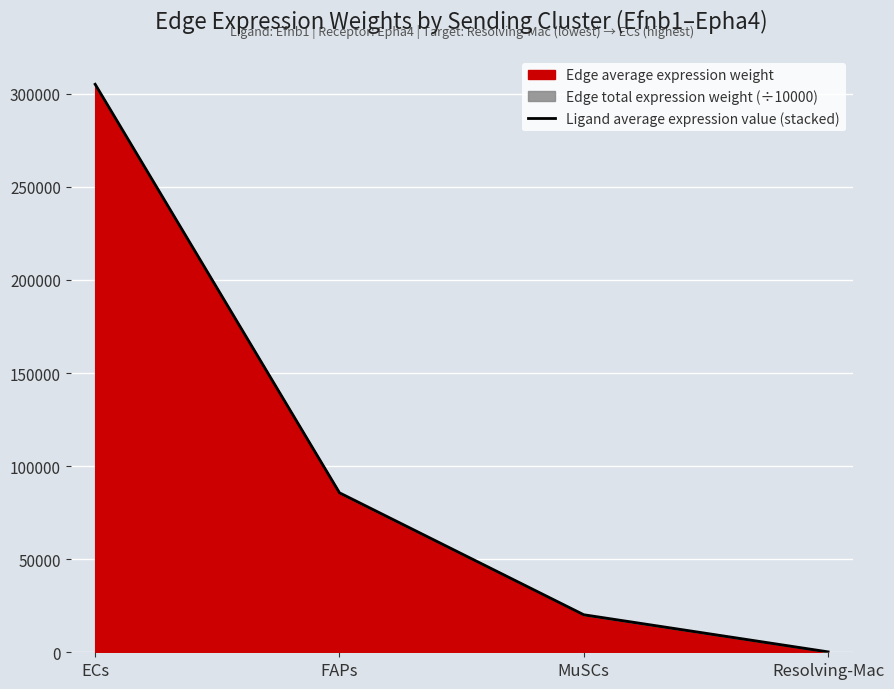

Reading right to left, transcribe all the data shown in this chart.

Resolving-Mac=223.4	MuSCs=20165.4	FAPs=85687.5	ECs=305129.1